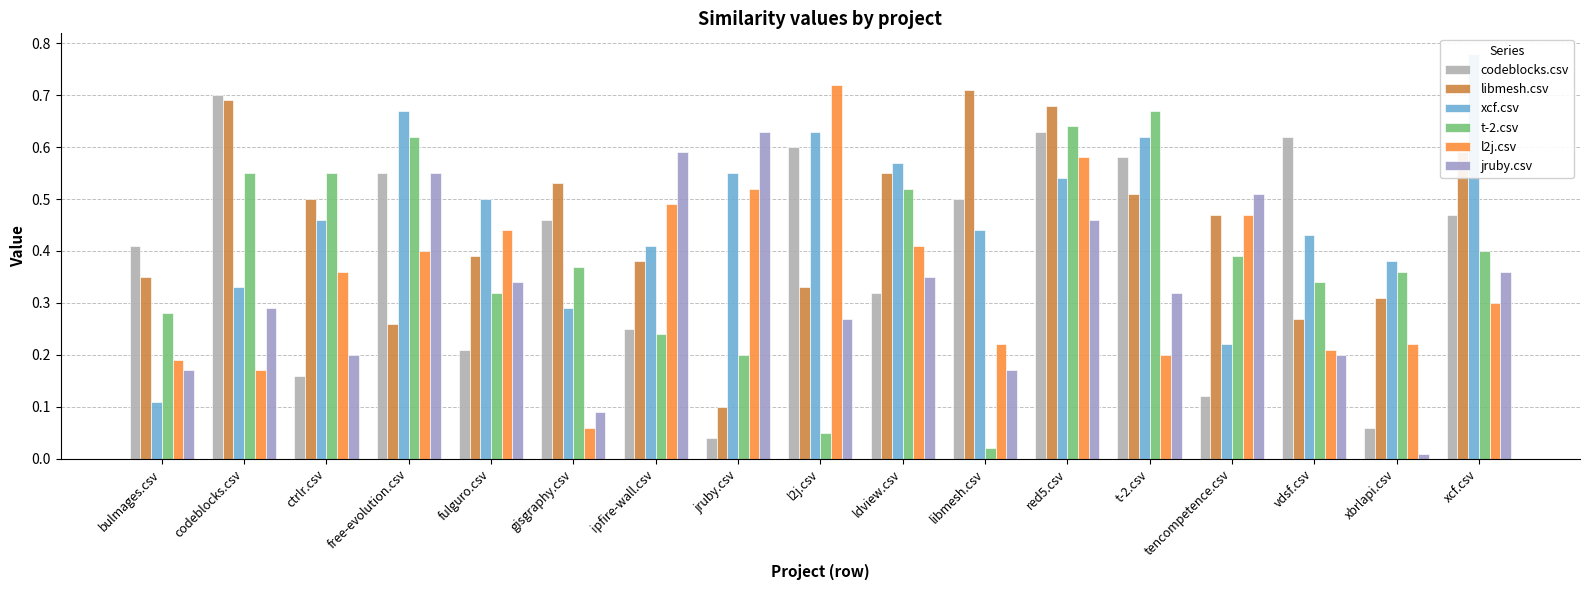

What is the label of the 9th bar from the left?

l2j.csv